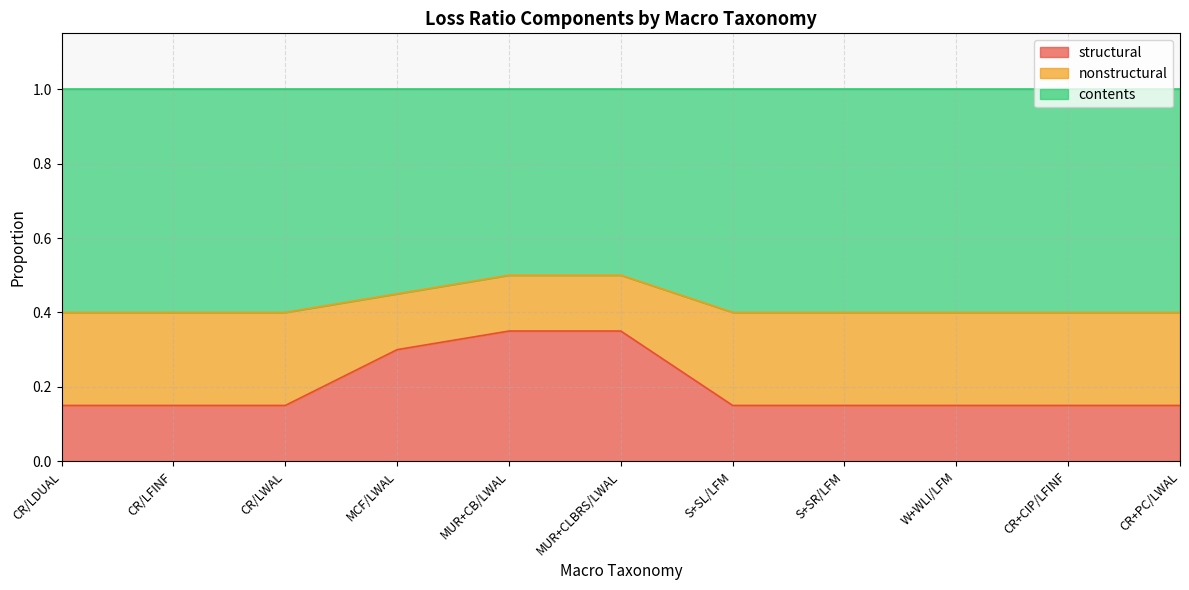

What is the difference between the structural values at MUR+CLBRS/LWAL and S+SR/LFM?

0.2